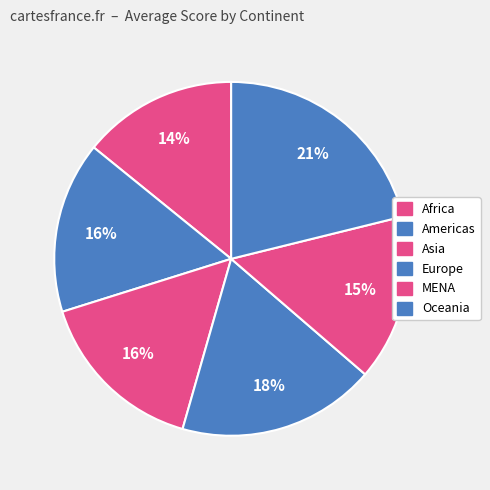

How many segments does this pie chart have?

6